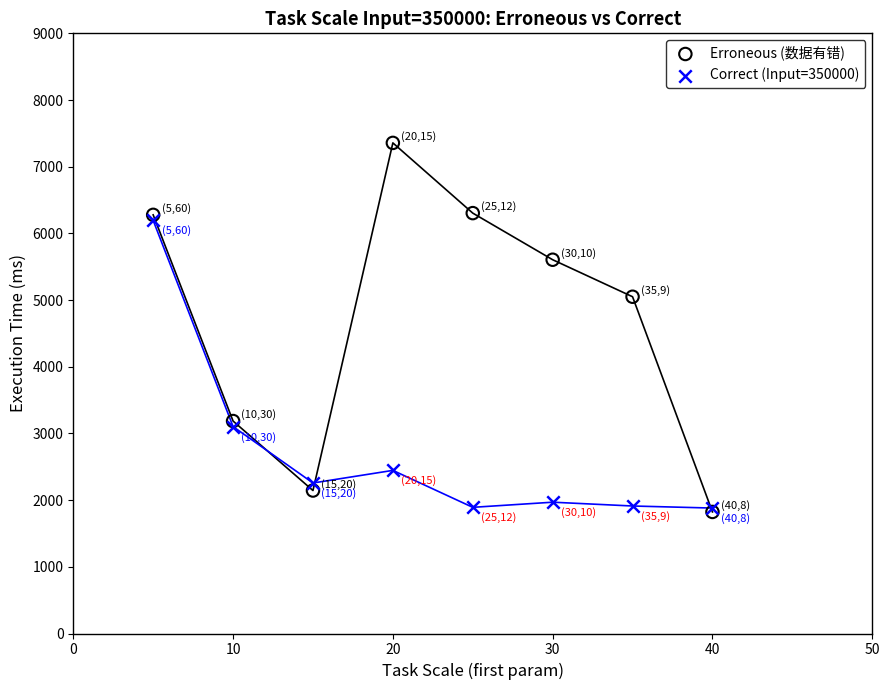

Which series contains the highest Y value?

Erroneous (数据有错)